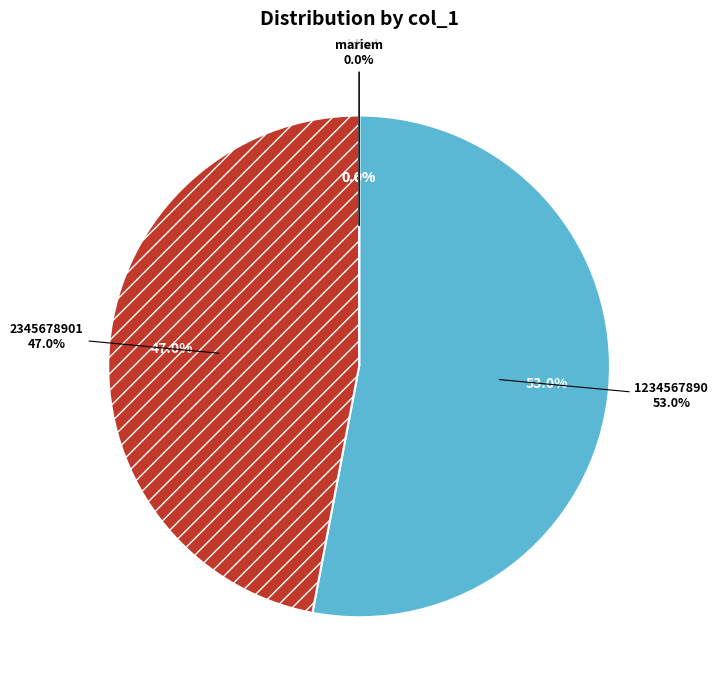

Is there any slice that represents more than half of the pie?

Yes